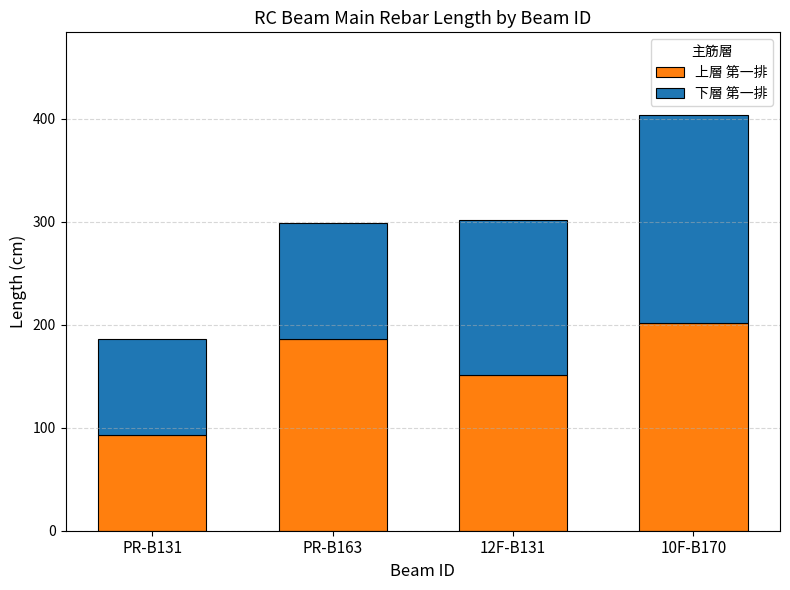

Which category has the lowest value in the 上層 第一排 series?

PR-B131